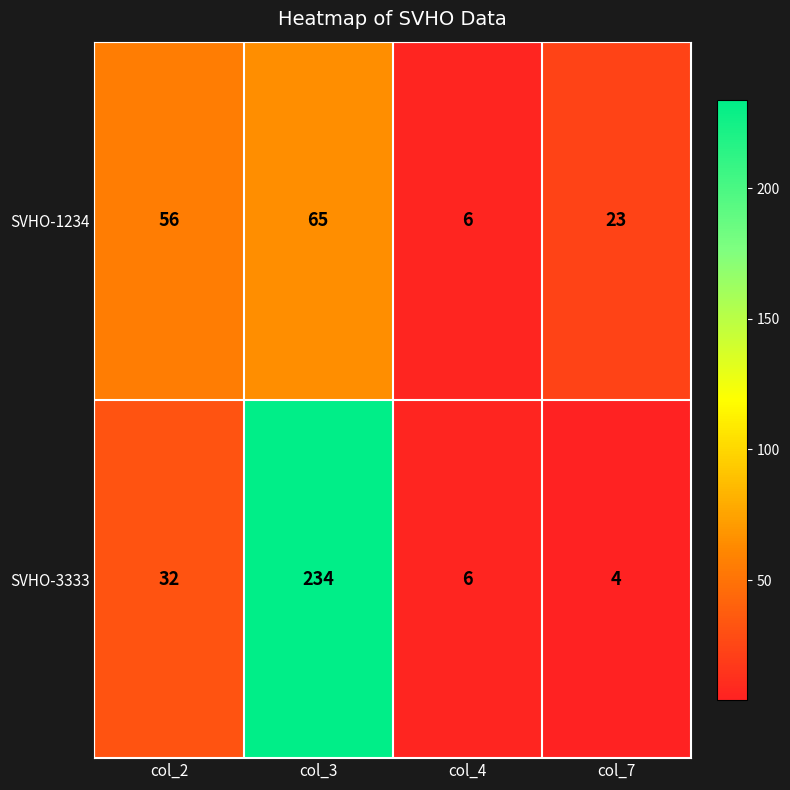

Read the SVHO-1234 value at col_3.

65